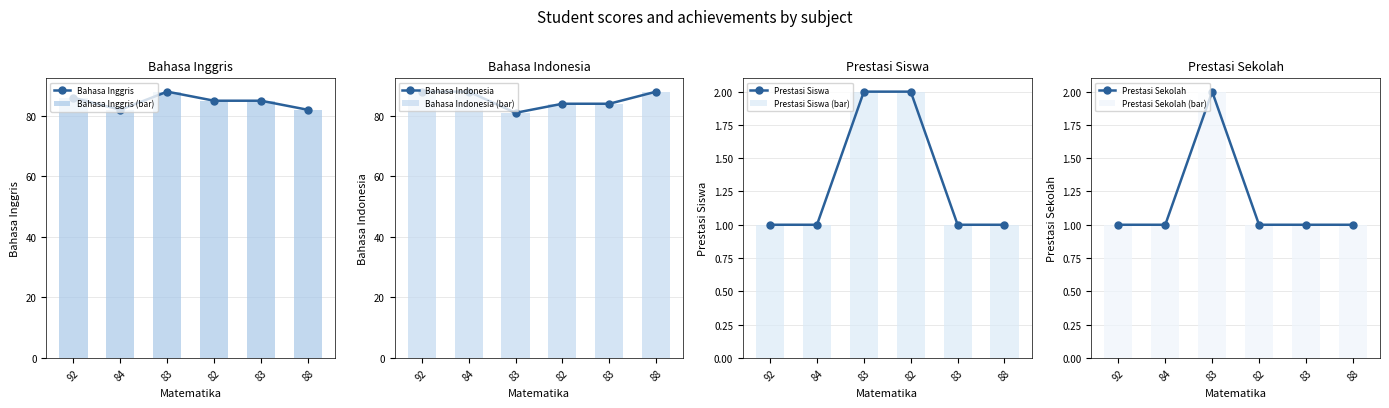

What is the smallest value displayed?

1